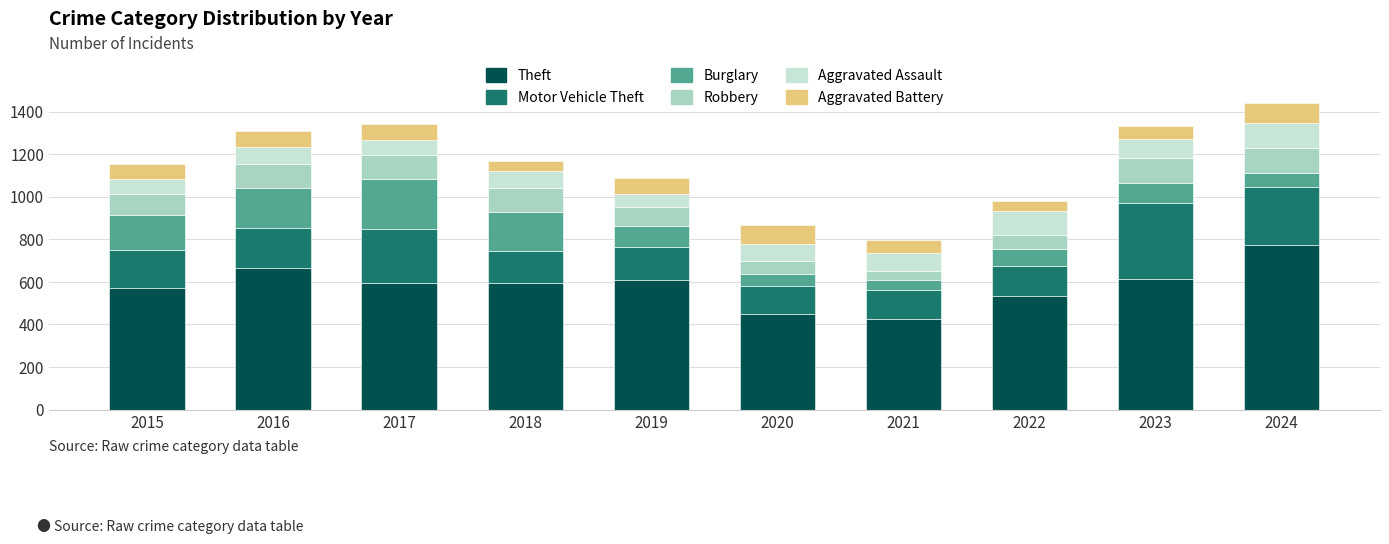

What is the total value across all series at 2015?

1154